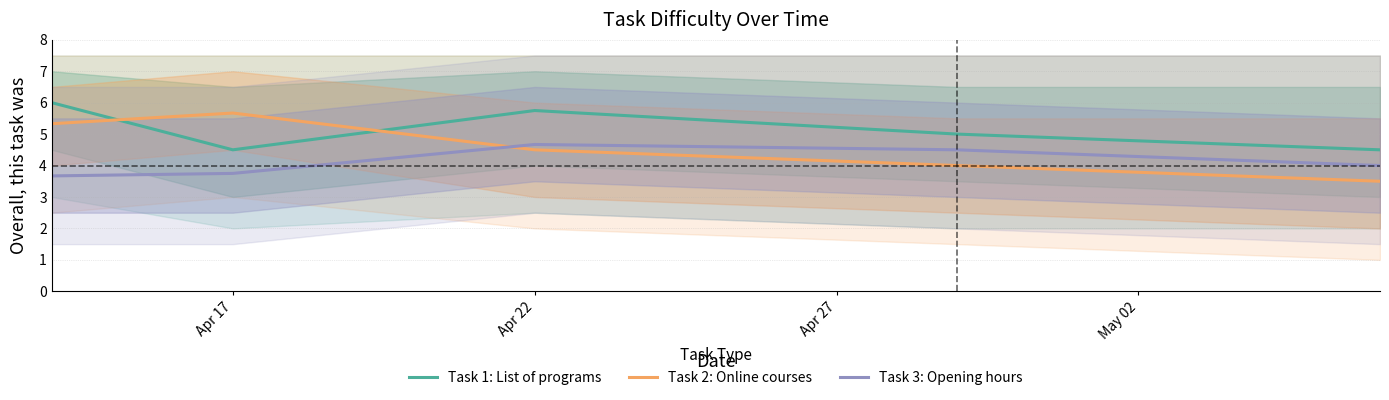

The Task 3: Opening hours series shows 7.0 at Apr 22. True or false?

False